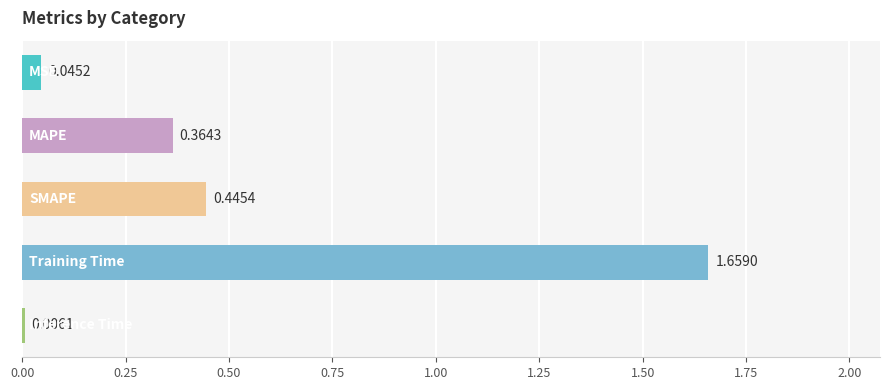

What is the sum of all values?

2.5